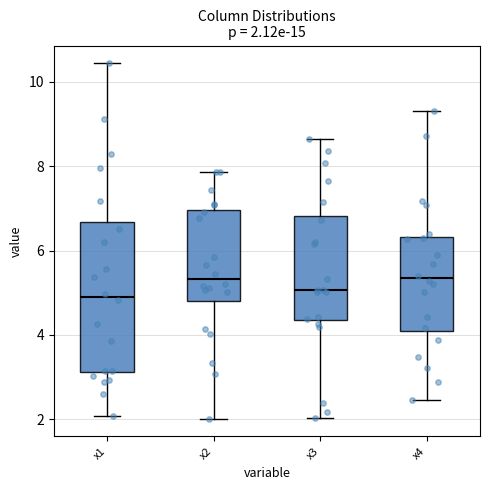

Which box is the tallest, from its lower edge to its upper edge?

x1